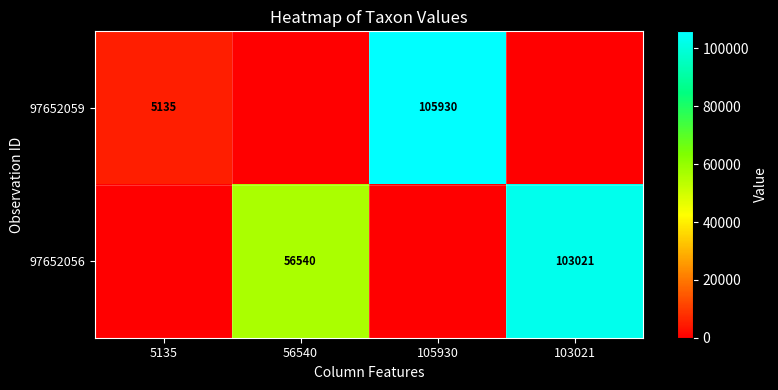

True or false: 97652056 has a value of 103021 at 103021.

True